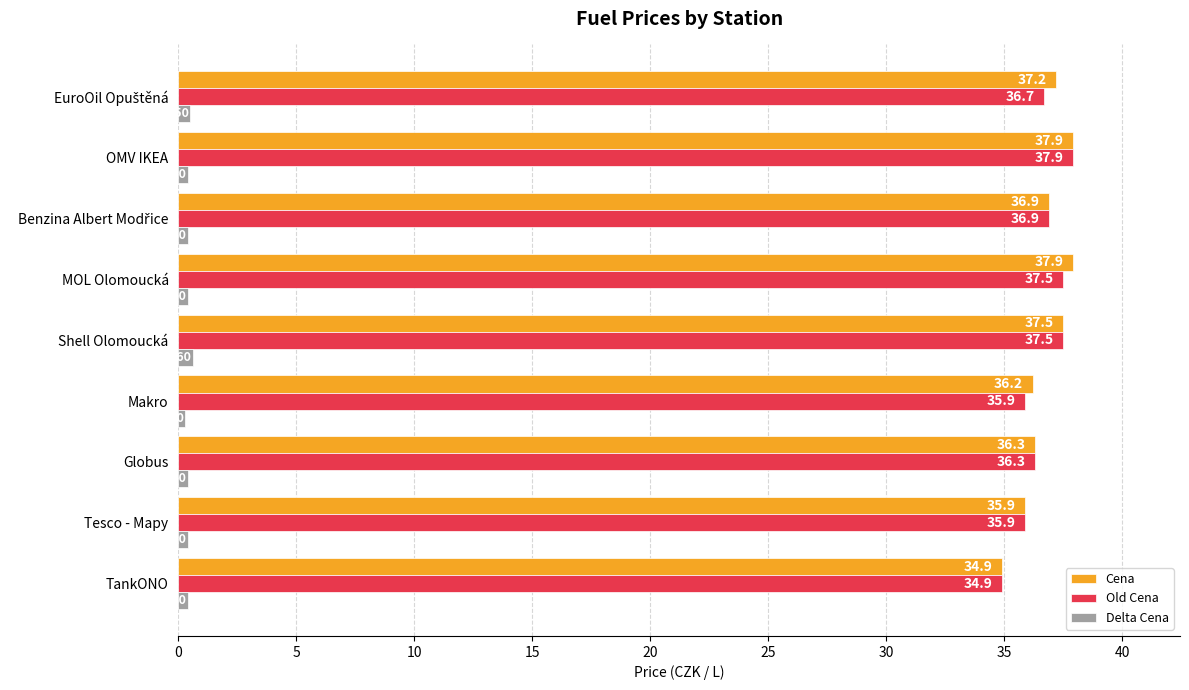

What is the spread (max minus min) of values at Makro?

35.9